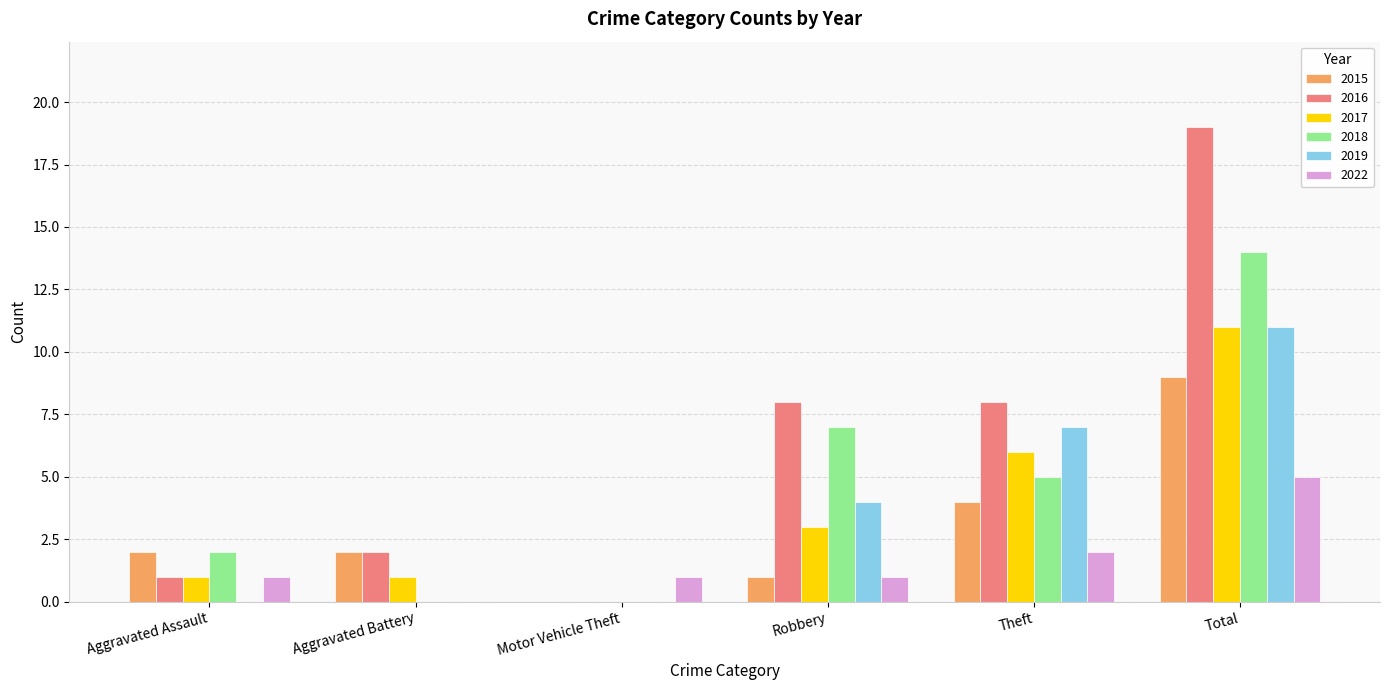

Is the value of 2015 at Motor Vehicle Theft greater than the value of 2017 at Robbery?

No